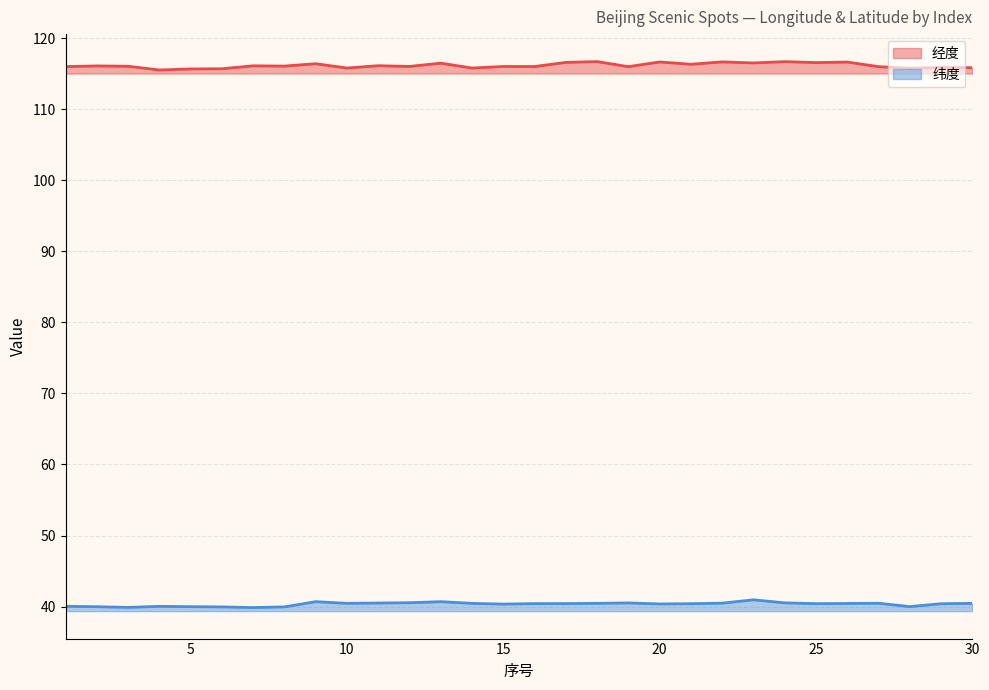

True or false: 经度 and 纬度 cross at least once.

False